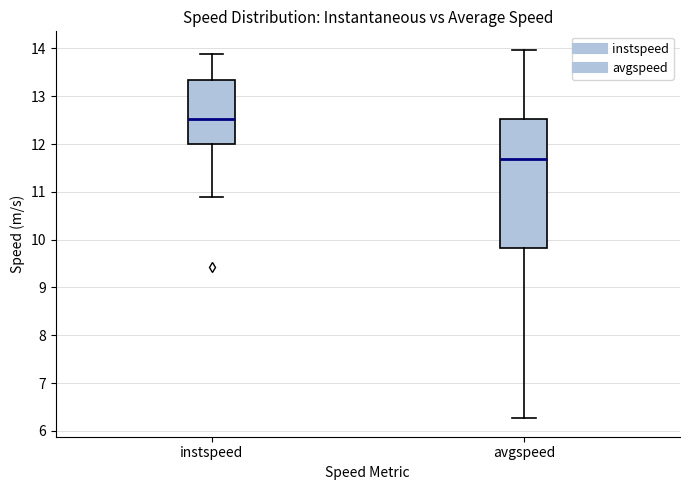

Reading left to right, read every box against the y-axis: the position of its median line, the range the box covers, and the ends of its whiskers. The values are not printed on the chart, so give them approximately, as read against the axis.

instspeed: median 12.5, box 12.0 to 13.3, whiskers 10.9 to 13.9
avgspeed: median 11.7, box 9.8 to 12.5, whiskers 6.3 to 14.0